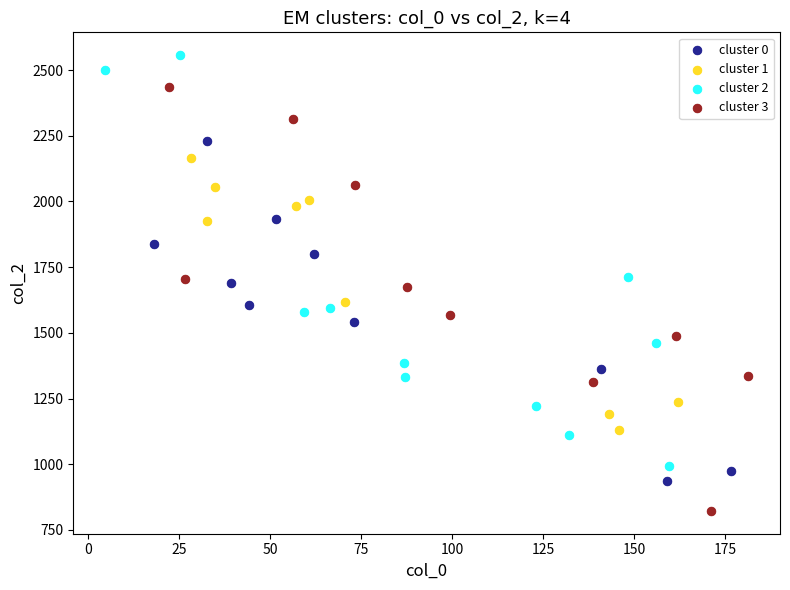

Which series reaches the maximum Y coordinate?

cluster 2